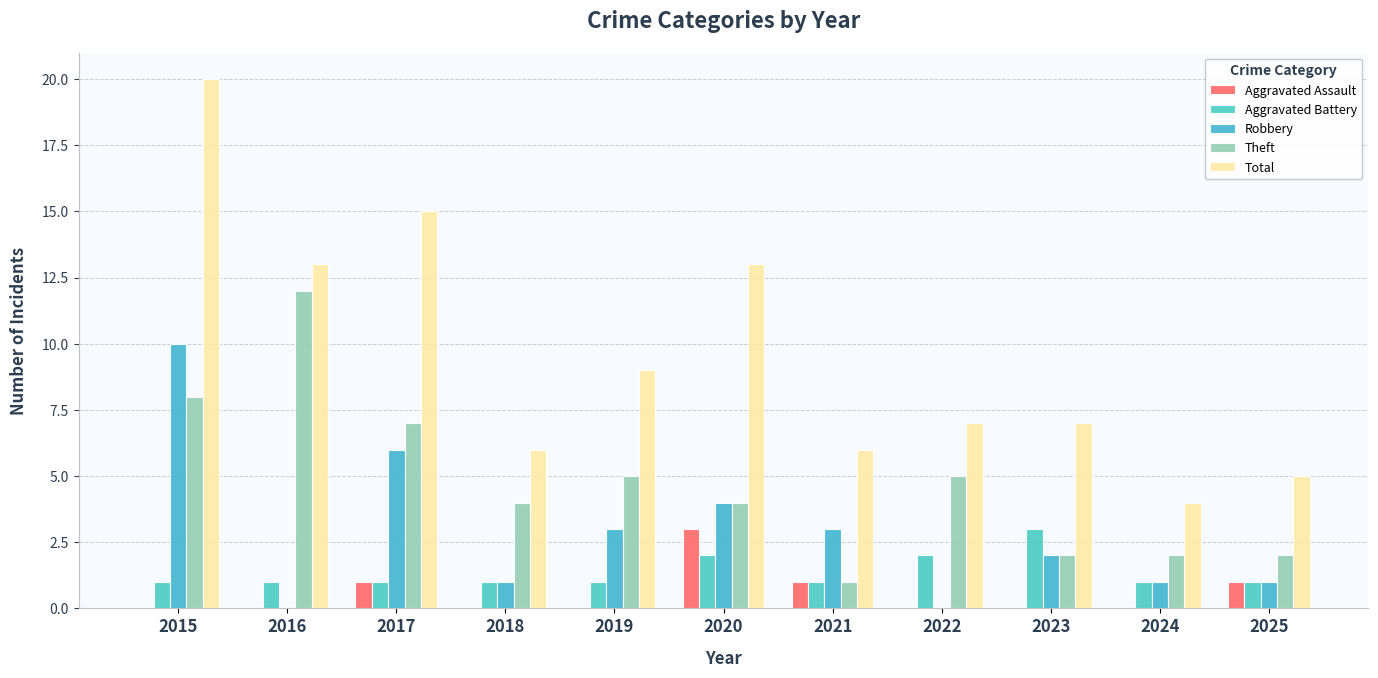

How many series are shown in this chart?

5